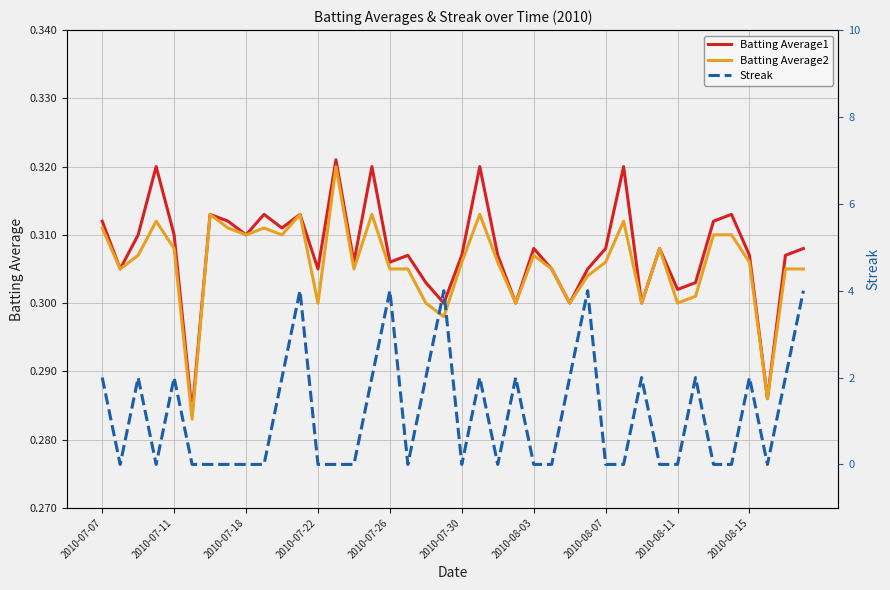

At how many categories does at least one series exceed 1?

18